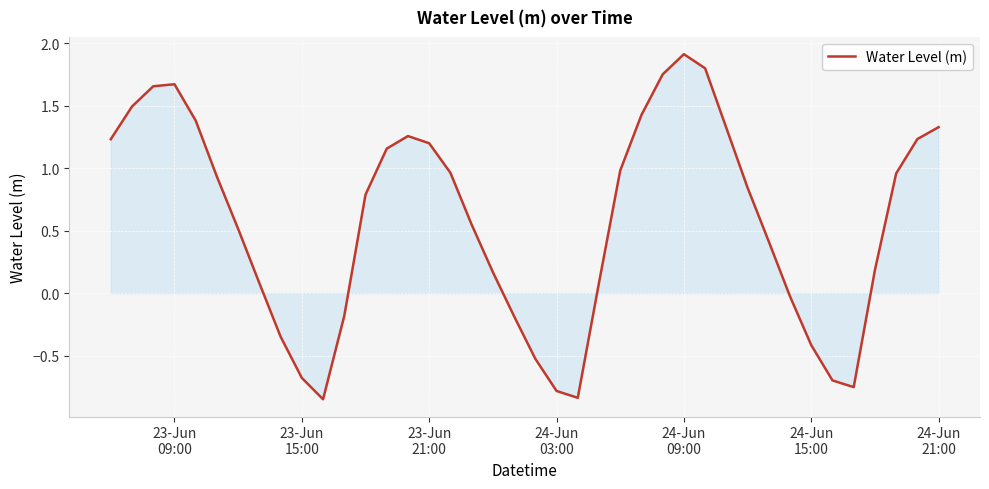

How many values are below 0?

12